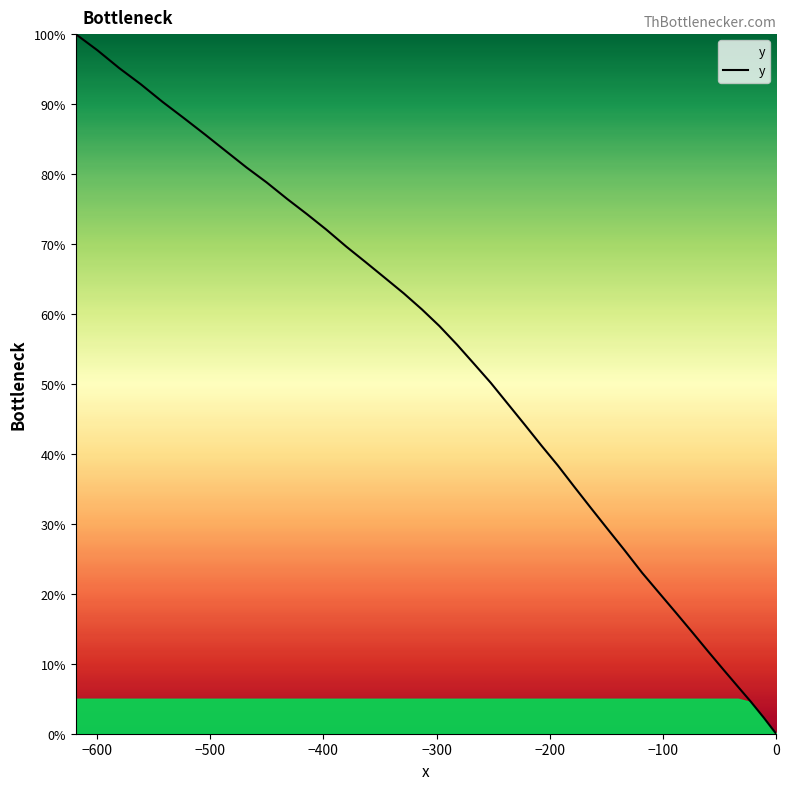

What is the difference between the maximum and minimum values?

100.0